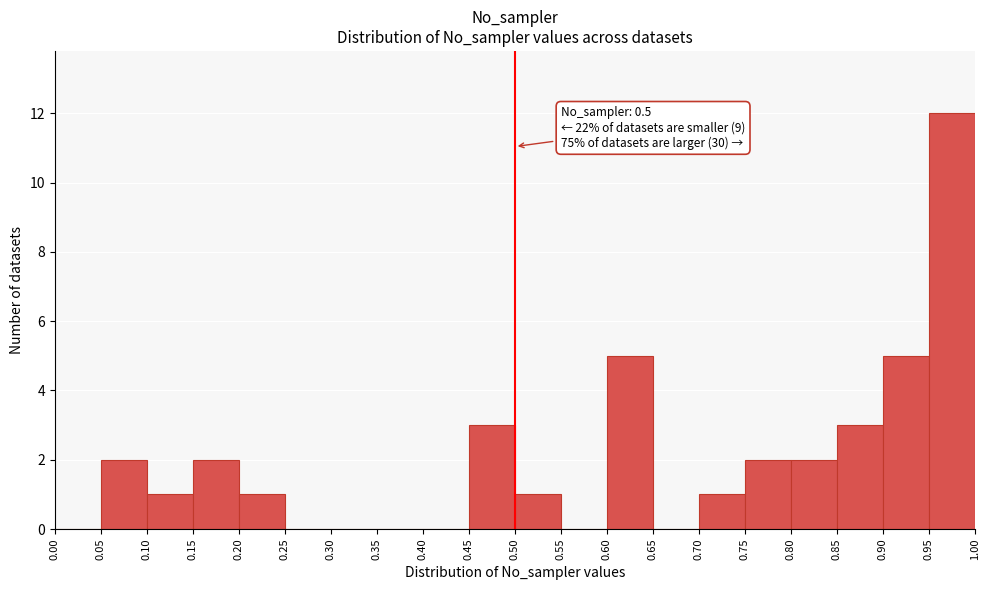

Over which range of the x-axis is the bar tallest?

0.95 to 1.00